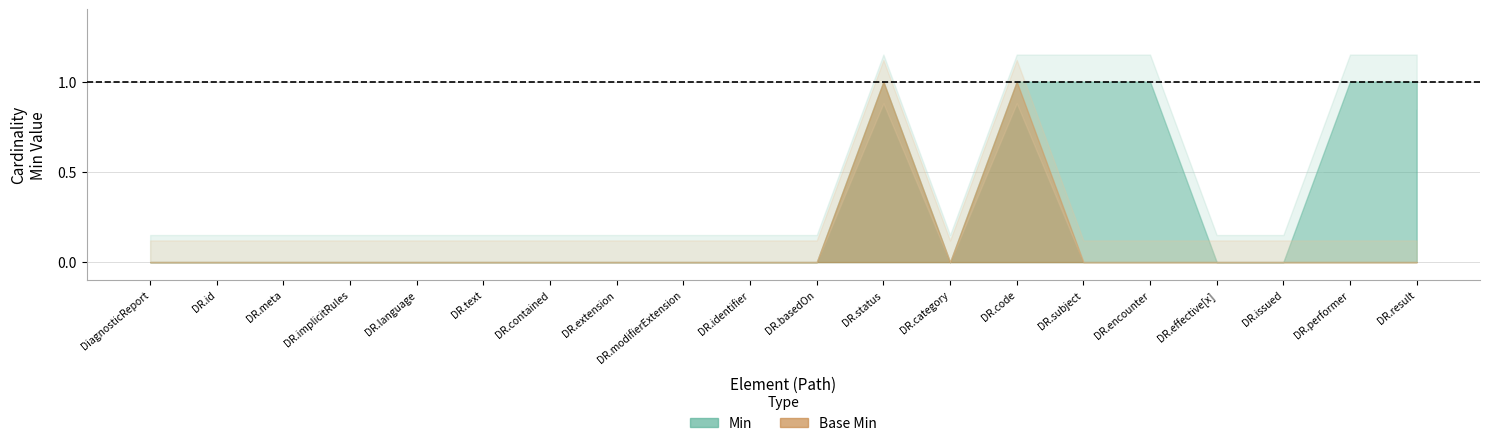

In Min, how many points are higher than both neighbors (excluding endpoints)?

1